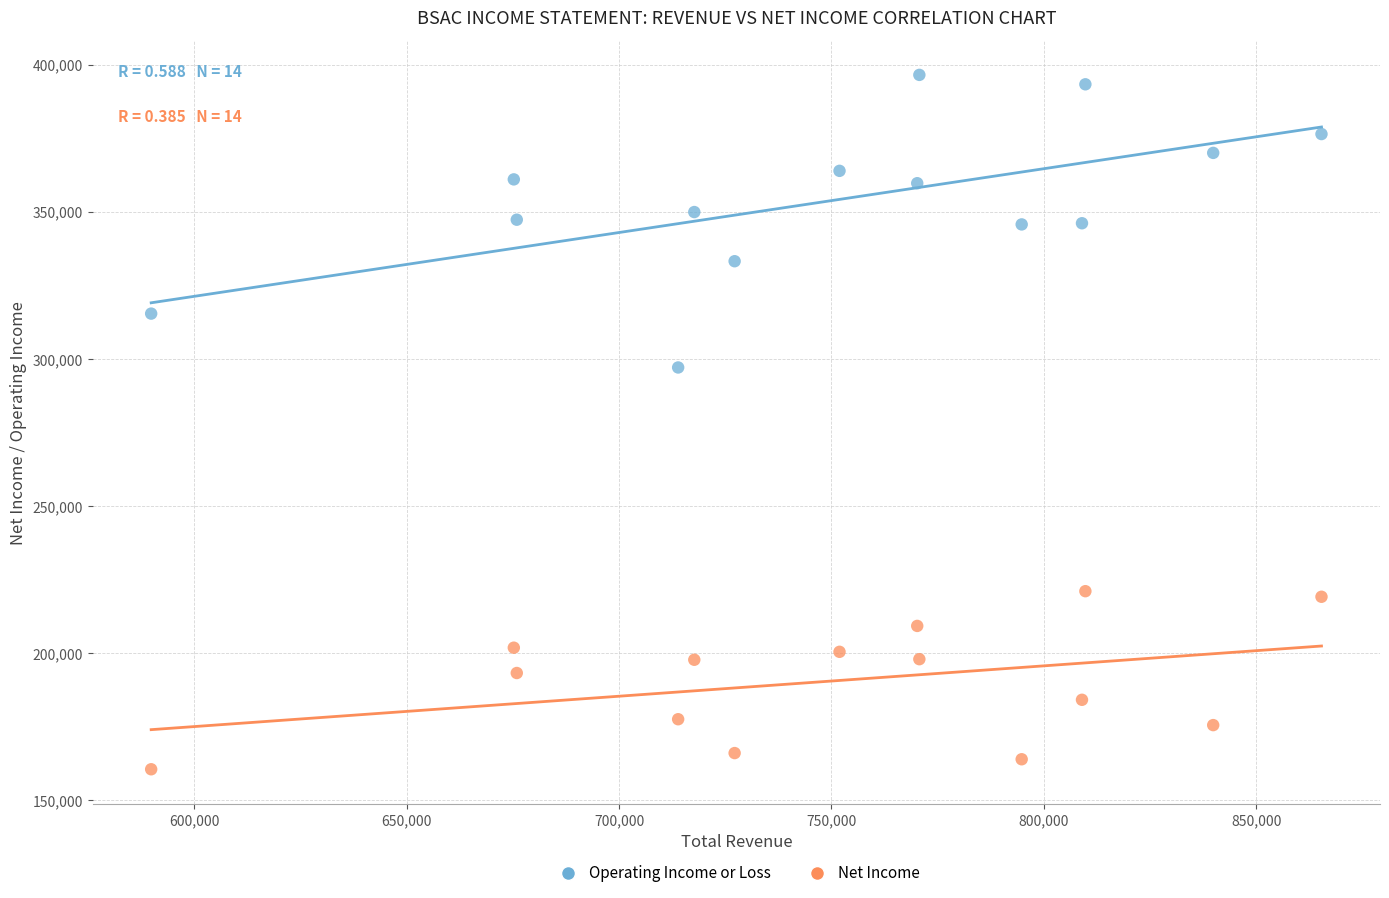

Across all data points, what is the range of X values (max minus min)?

275600